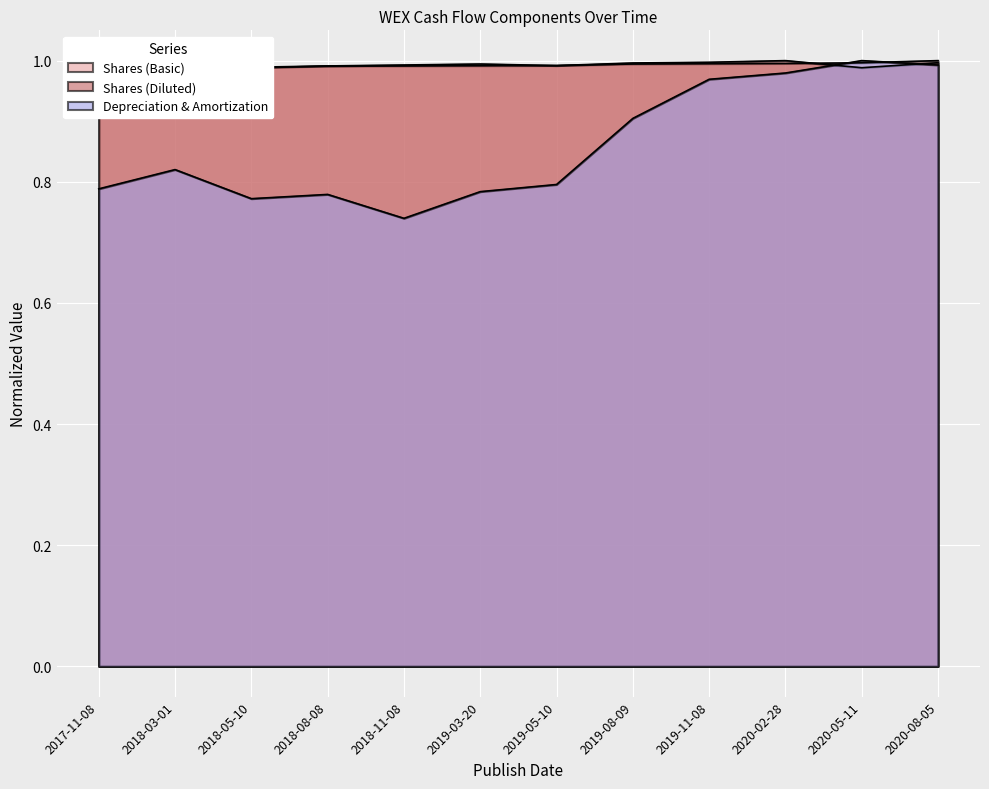

Where do Depreciation & Amortization and Shares (Diluted) first cross each other?

2020-02-28 and 2020-05-11